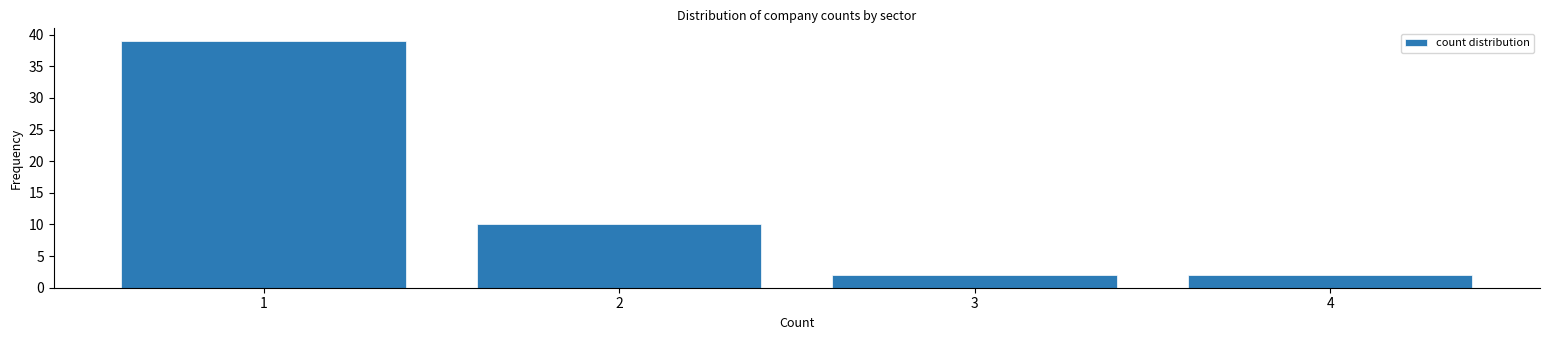

How tall is the bar that spans 0.5 to 1.5 on the x-axis? The values are not printed on the chart, so give them approximately, as read against the axis.

39